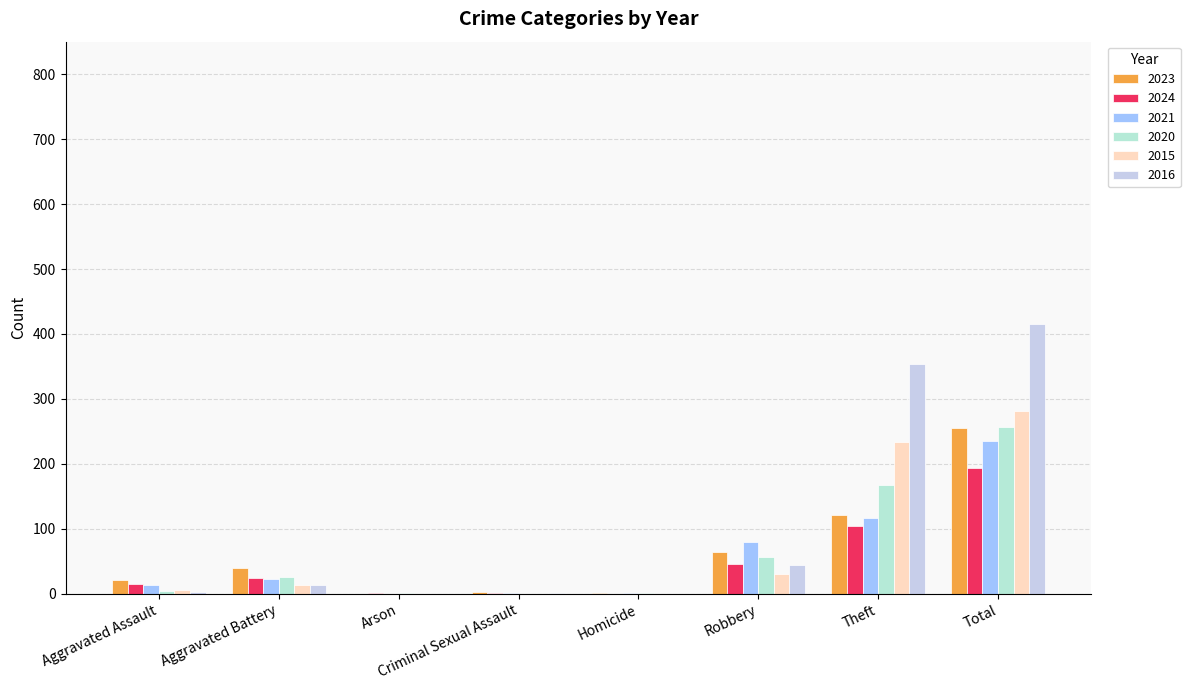

Reading left to right, transcribe all the data shown in this chart.

2023: 22	40	0	3	2	64	122	255
2024: 15	24	1	2	0	46	104	193
2021: 13	23	0	2	1	80	116	235
2020: 4	26	1	0	1	57	168	257
2015: 6	13	0	0	0	30	233	282
2016: 3	13	0	2	0	44	354	416